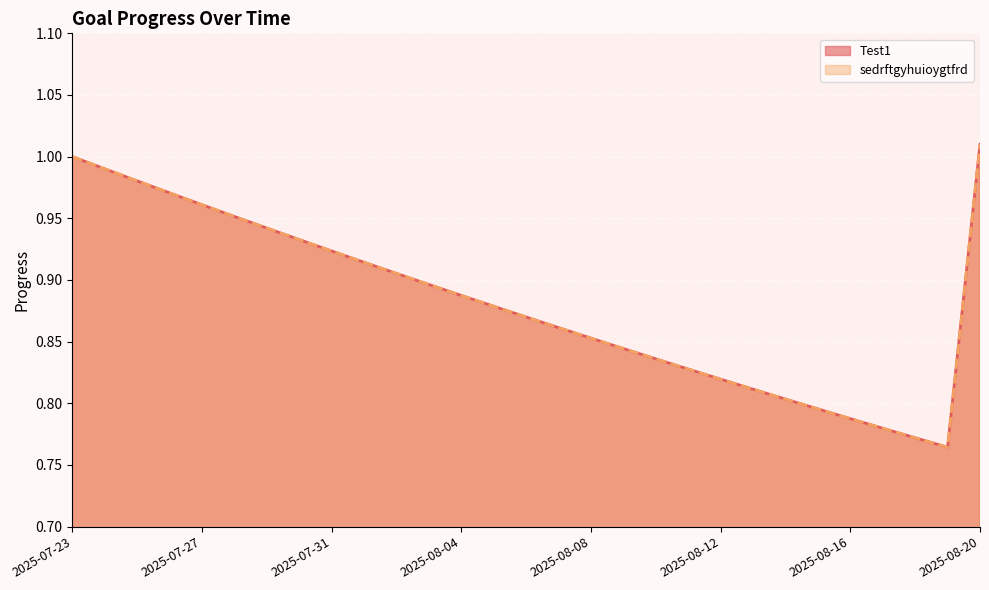

In sedrftgyhuioygtfrd, how many points are lower than both neighbors (excluding endpoints)?

1